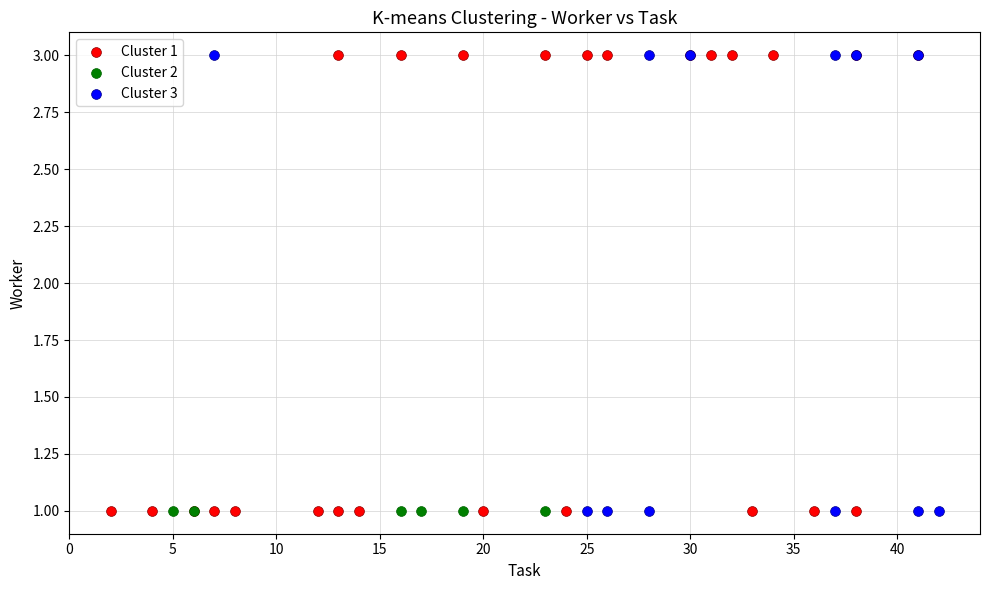

What are all the series names shown in the legend?

Cluster 1, Cluster 2, Cluster 3